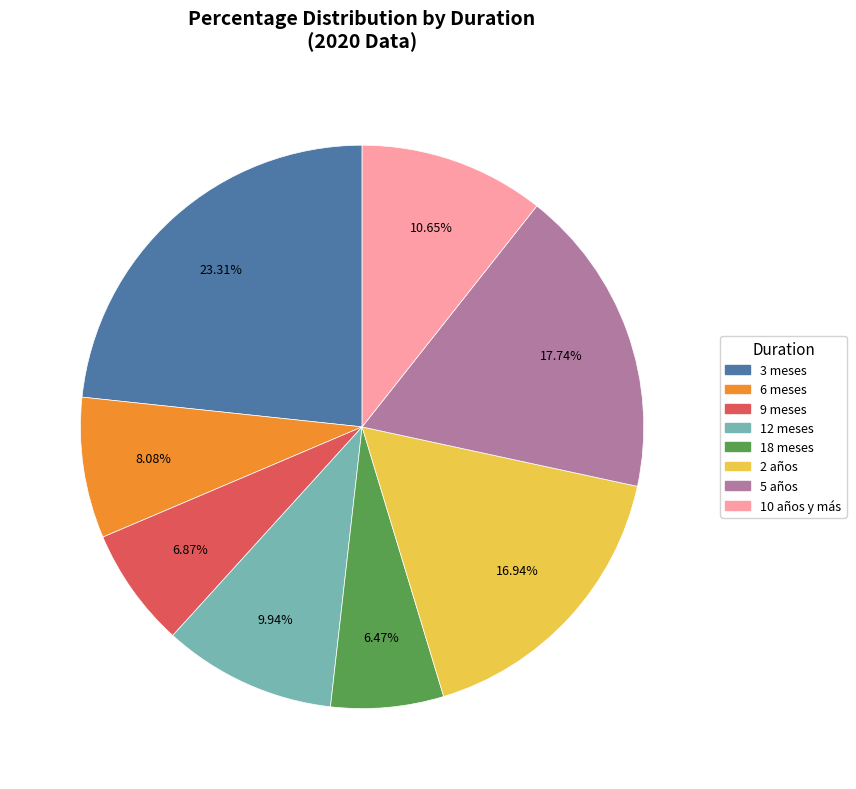

Between 9 meses and 3 meses, which is larger?

3 meses